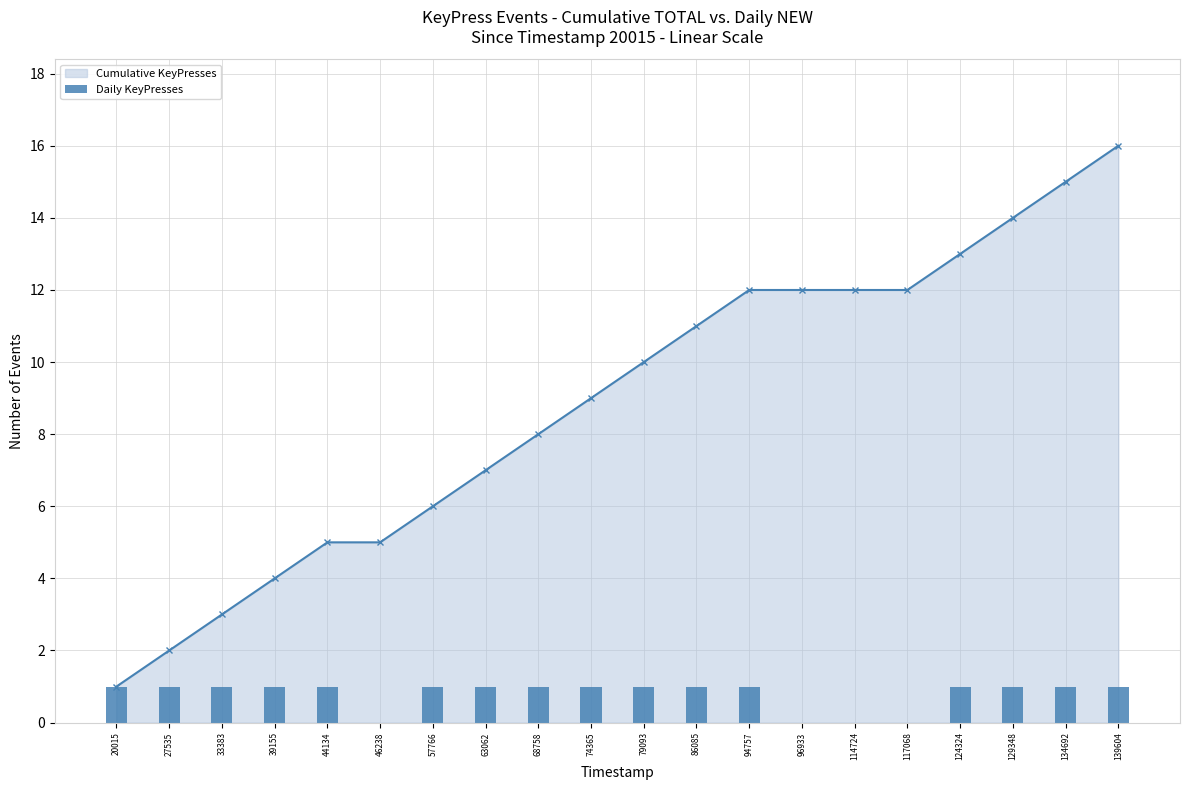

Rank the categories by value from lowest to highest.

46238, 96933, 114724, 117068, 20015, 27535, 33383, 39155, 44134, 57766, 63062, 68758, 74365, 79093, 86085, 94757, 124324, 129348, 134692, 139604